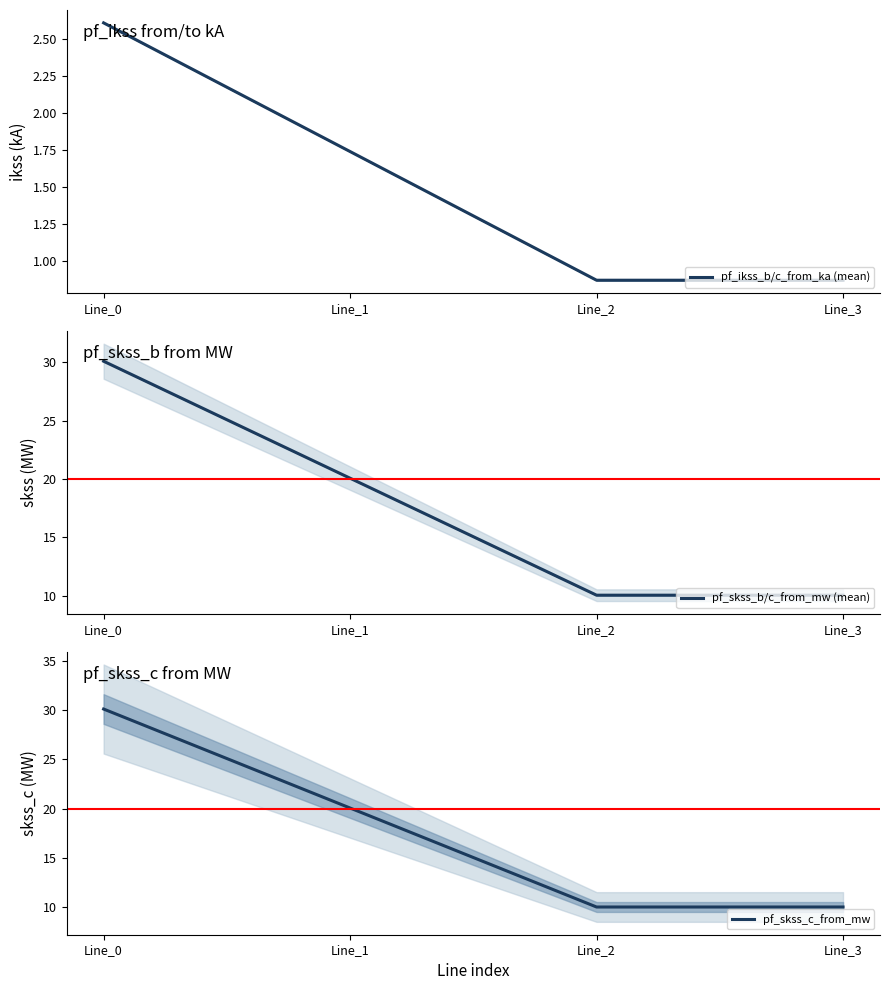

Which series changed the most between Line_0 and Line_1?

pf_skss_c_from_mw